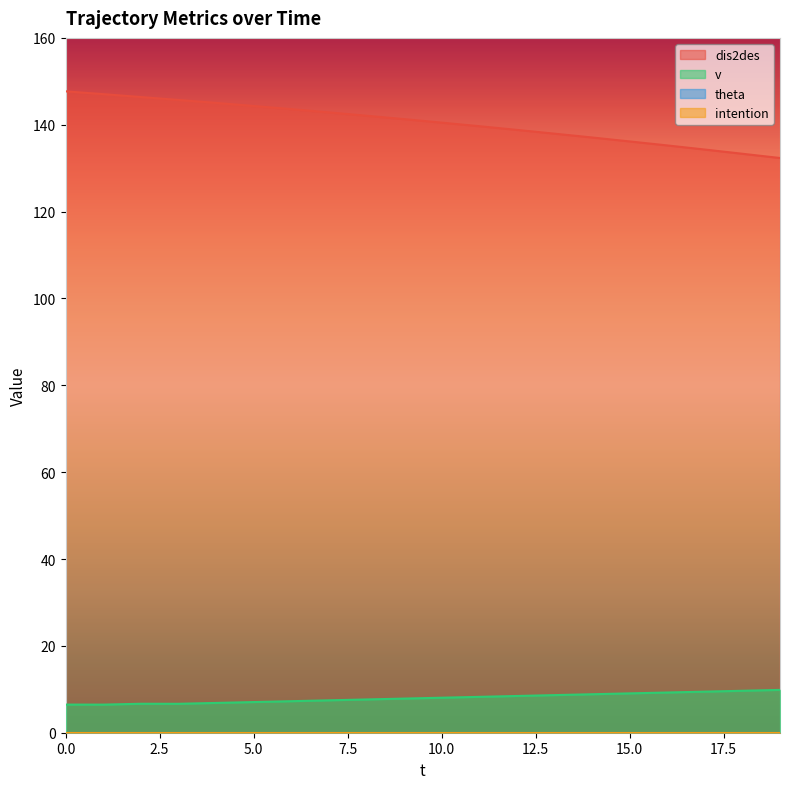

At which label is v closest to 8?

10